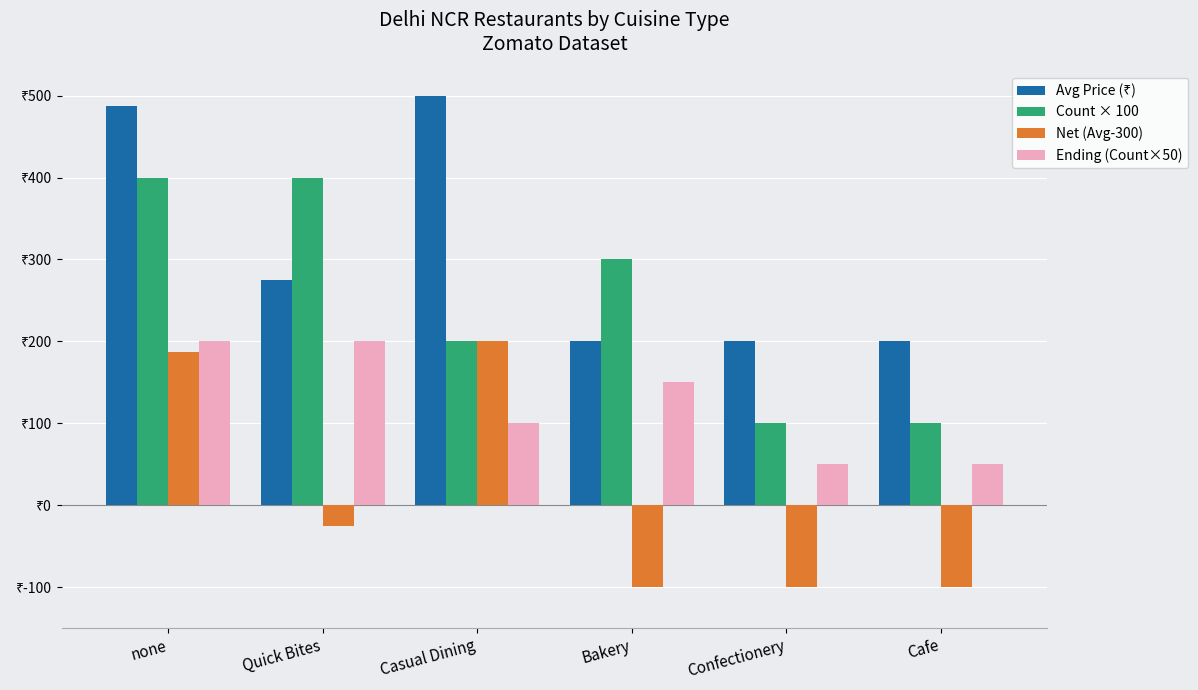

At which category is the sum across all series the highest?

none